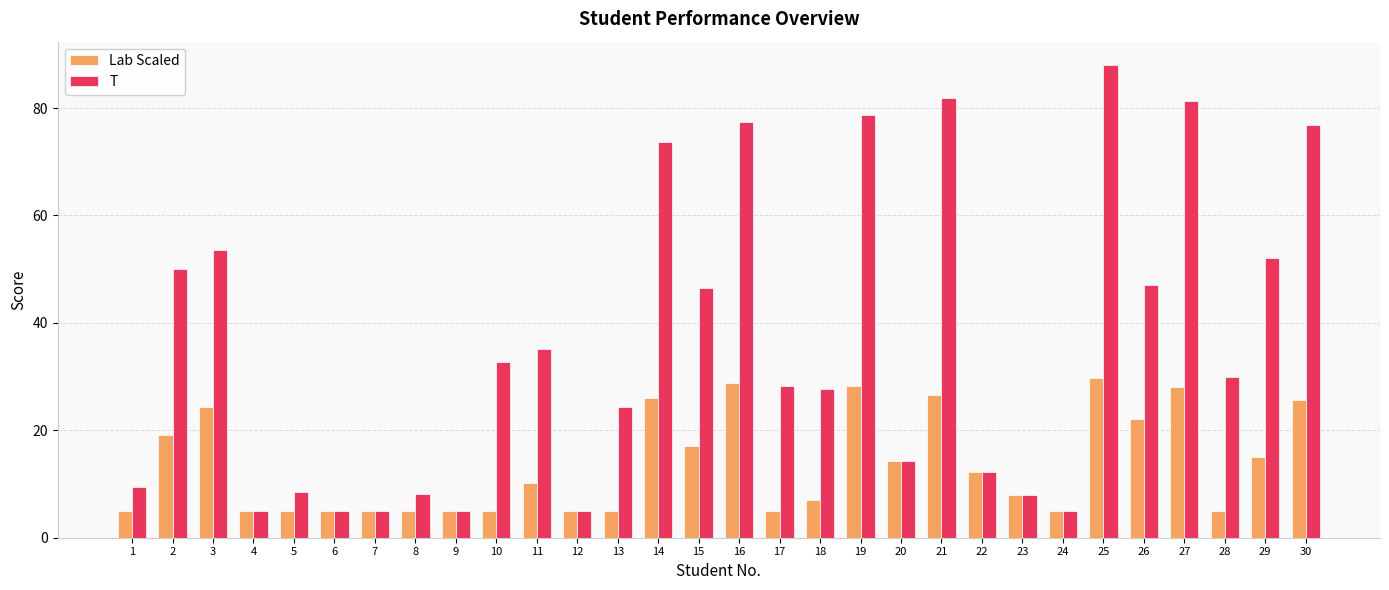

True or false: T has a value of 5.1 at 1.

False